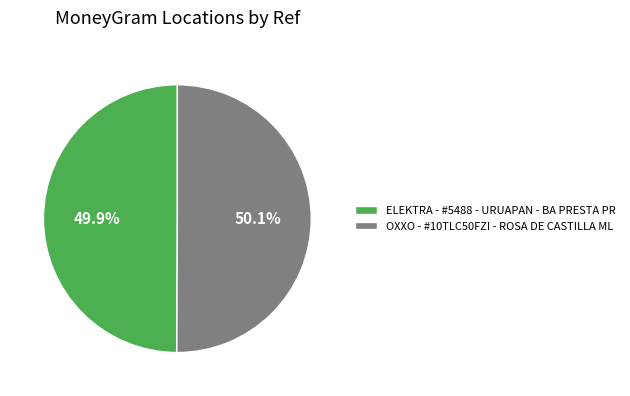

To the nearest percent, what portion does ELEKTRA - #5488 - URUAPAN - BA PRESTA PR represent?

50%